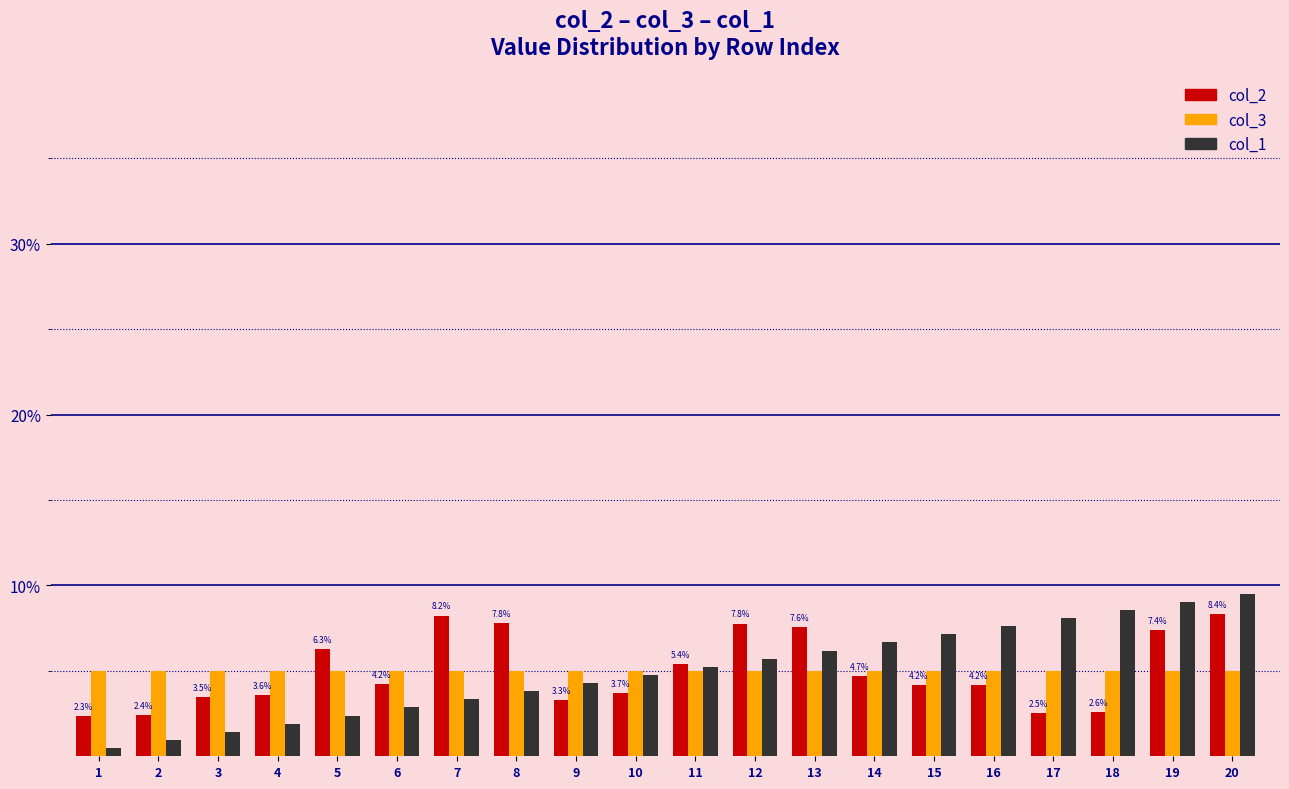

What is the greatest value displayed?

9.5